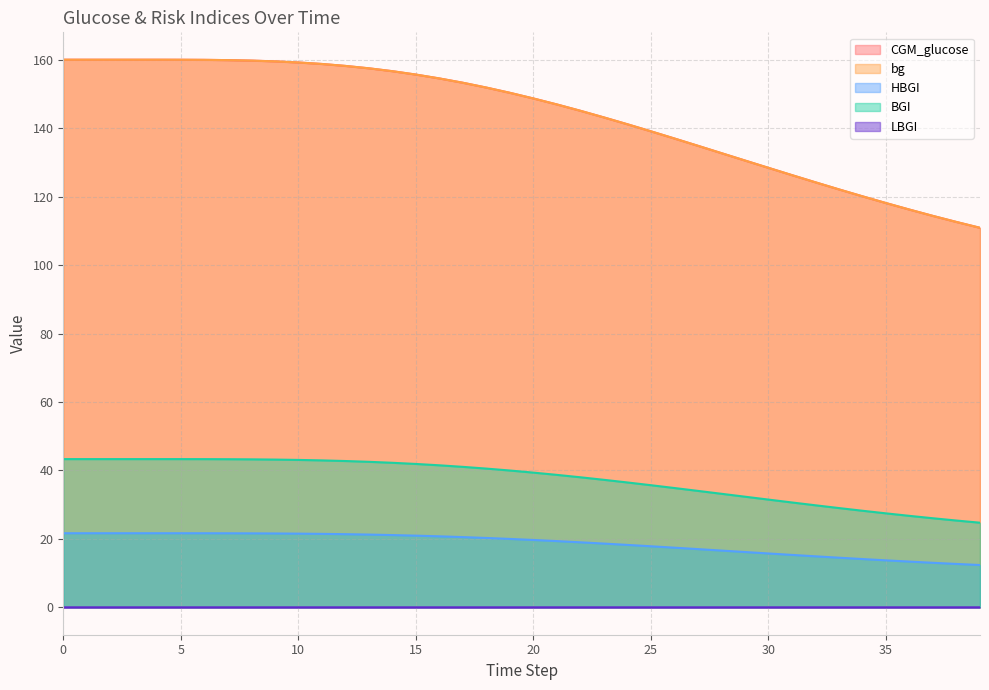

How many LBGI values are between 0 and 1?

40